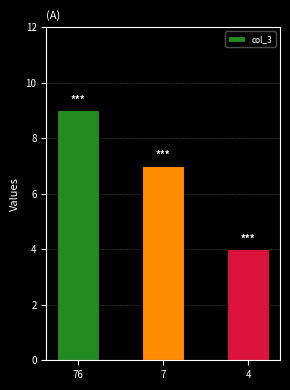

What is the value of the 1st bar from the left?

9